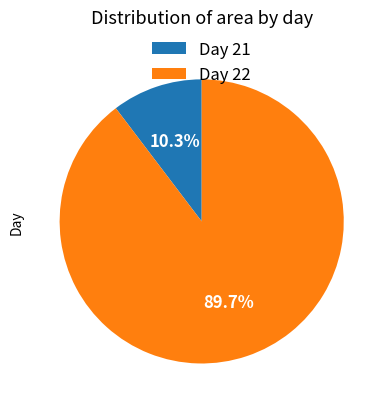

Does any single category account for the majority?

Yes